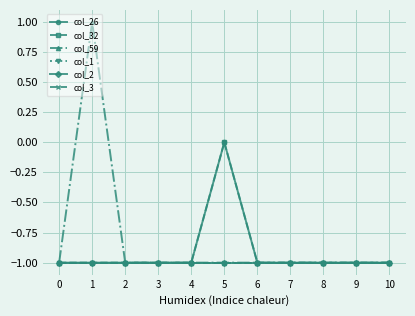

The col_32 series shows 0 at 4. True or false?

False